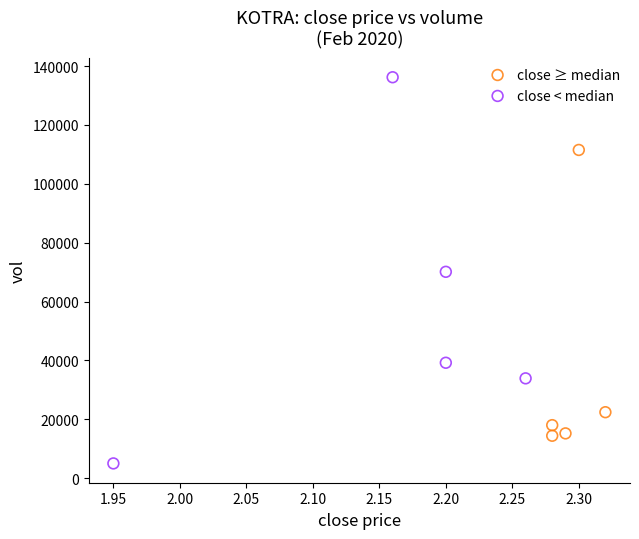

Which series reaches the maximum Y coordinate?

close < median